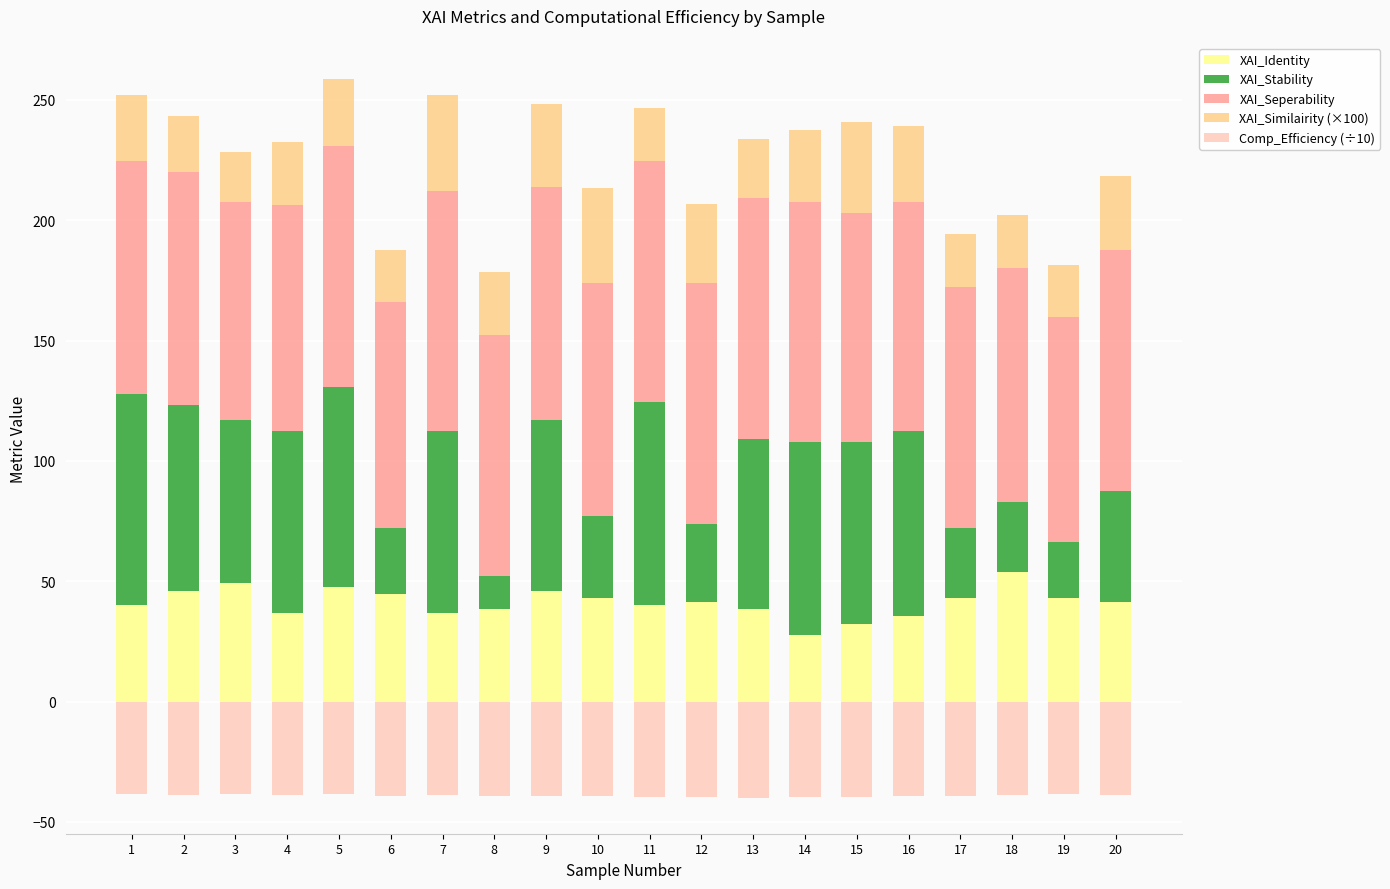

What is the difference between the maximum and second lowest values in the XAI_Stability series?

64.6